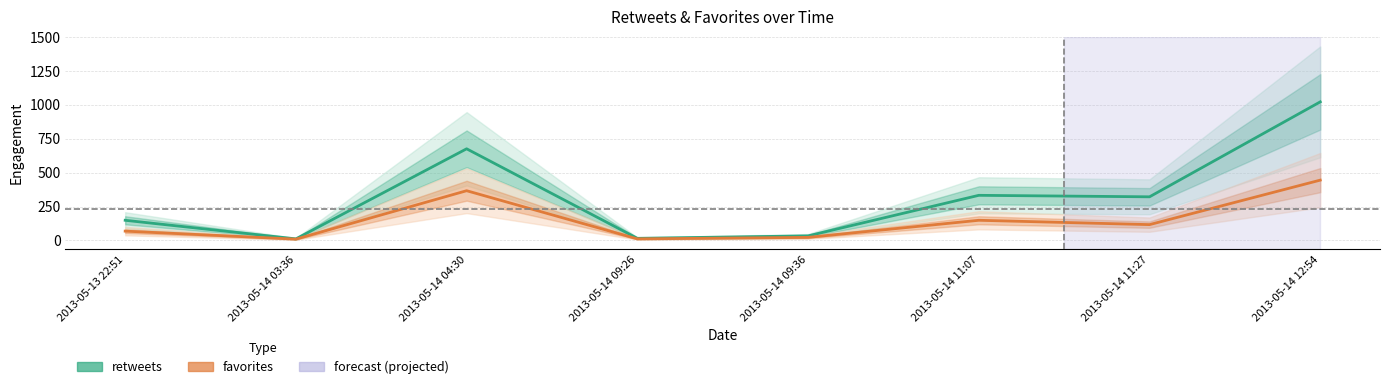

At which category is the sum across all series the highest?

2013-05-14 12:54